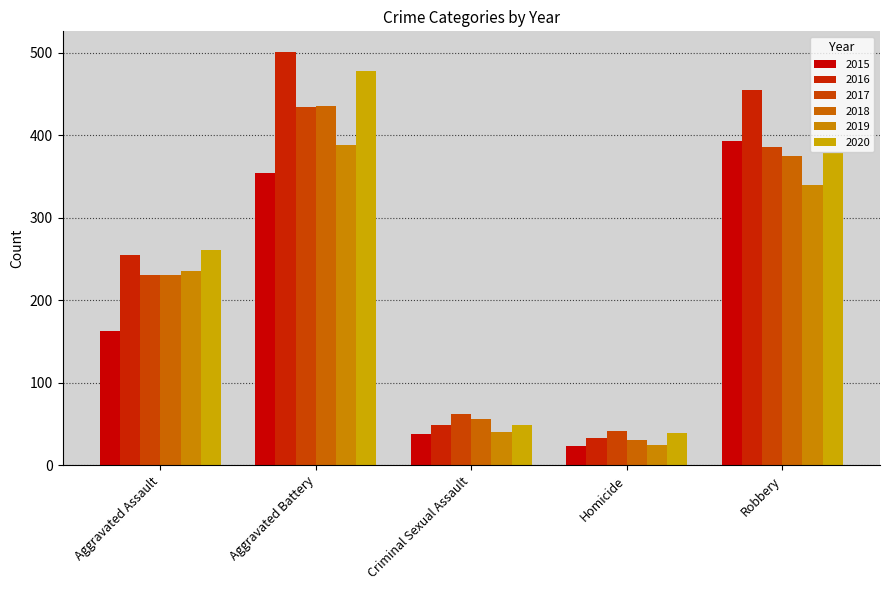

At how many categories does at least one series exceed 25?

5